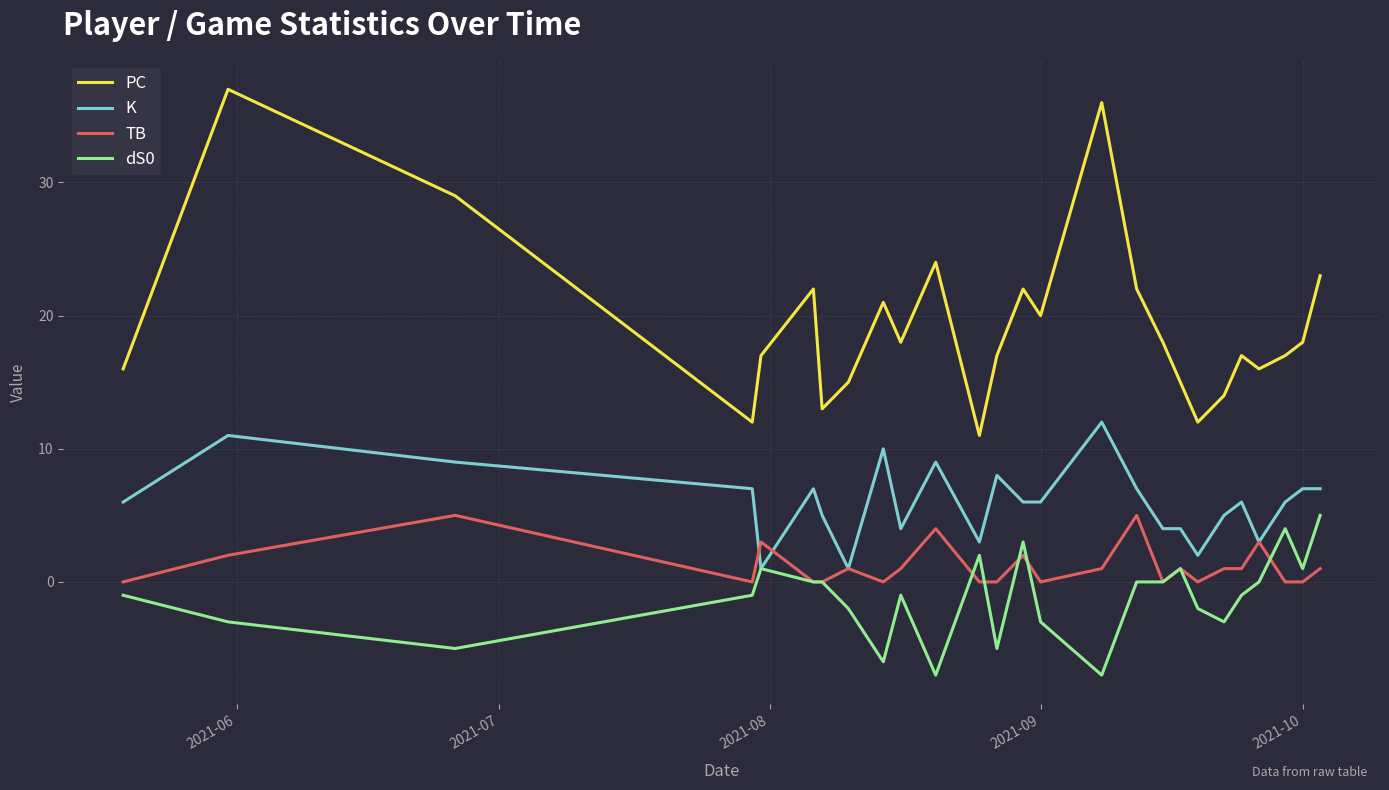

What is the smallest value displayed?

-7